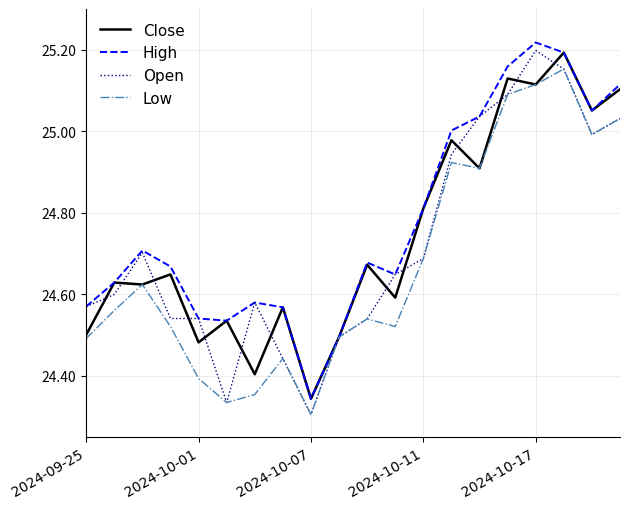

Which series has the largest range (max minus min)?

Open